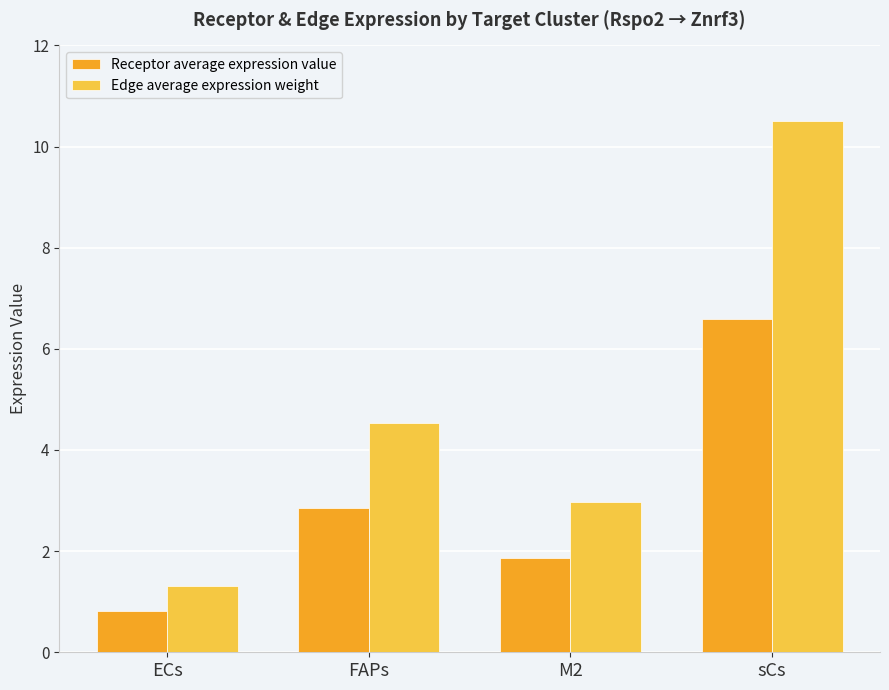

Reading left to right, transcribe all the data shown in this chart.

Receptor average expression value: ECs=0.8	FAPs=2.8	M2=1.9	sCs=6.6
Edge average expression weight: ECs=1.3	FAPs=4.5	M2=3.0	sCs=10.5